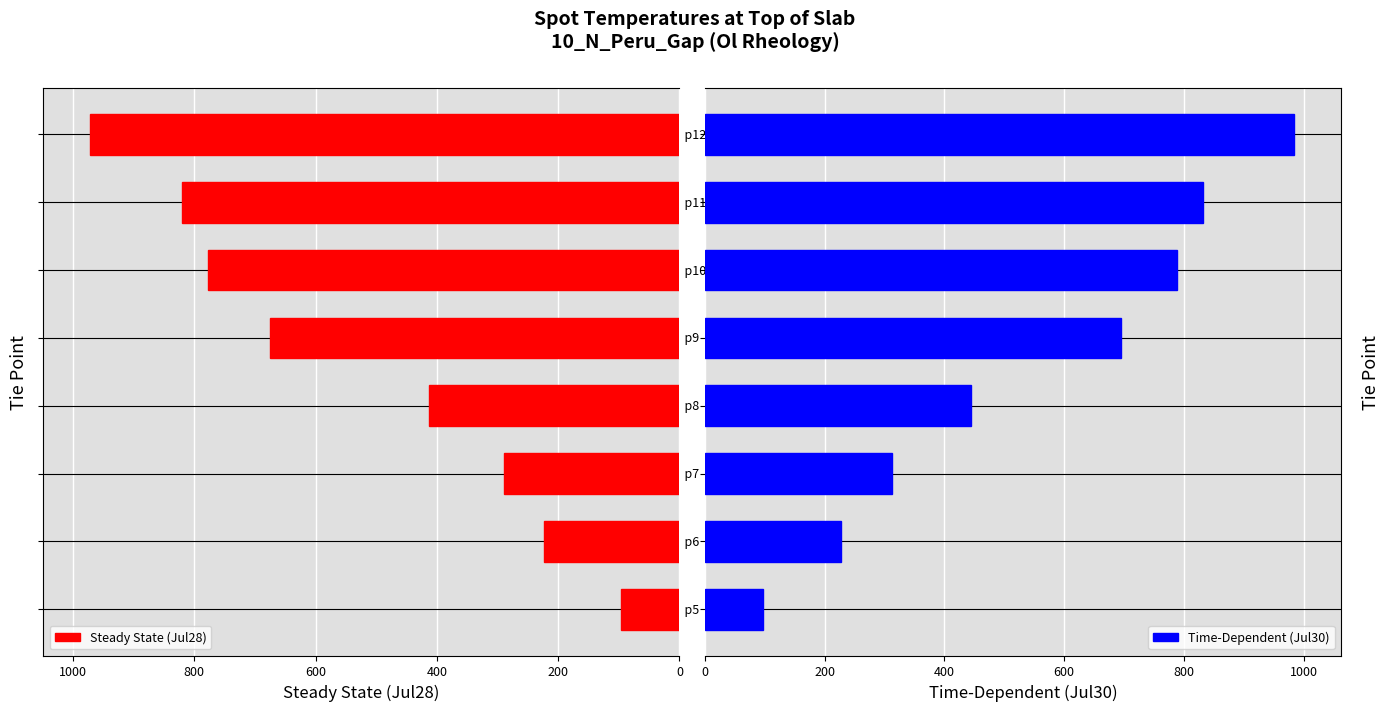

What is the difference between the maximum and minimum values in the Steady State (Jul28) series?

874.4